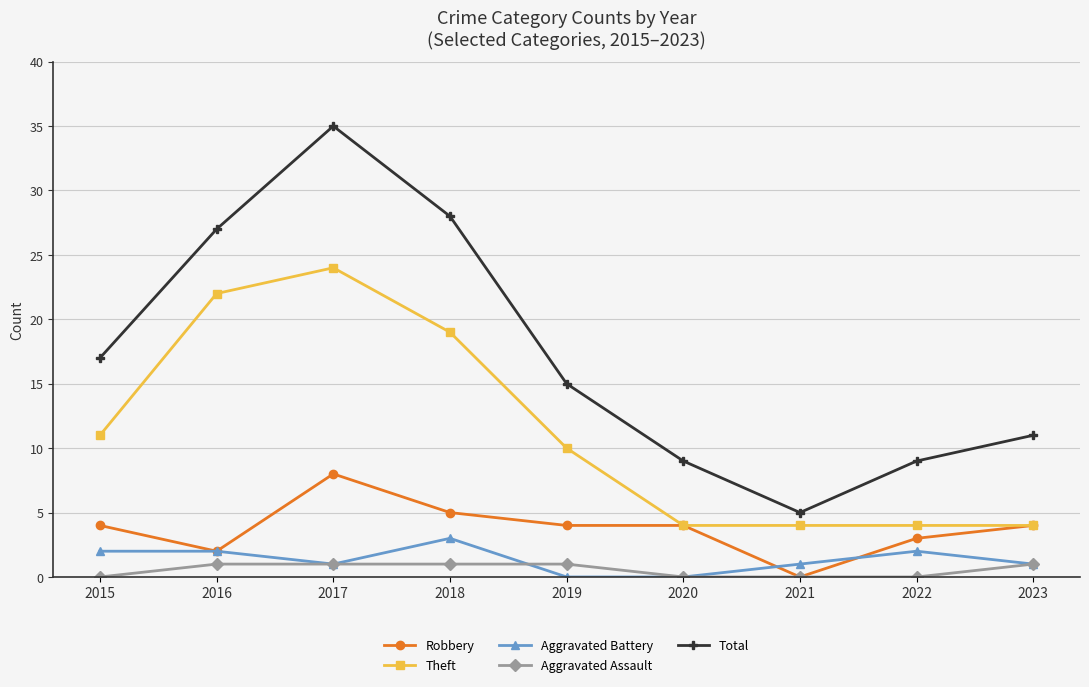

What is the spread (max minus min) of values at 2022?

9